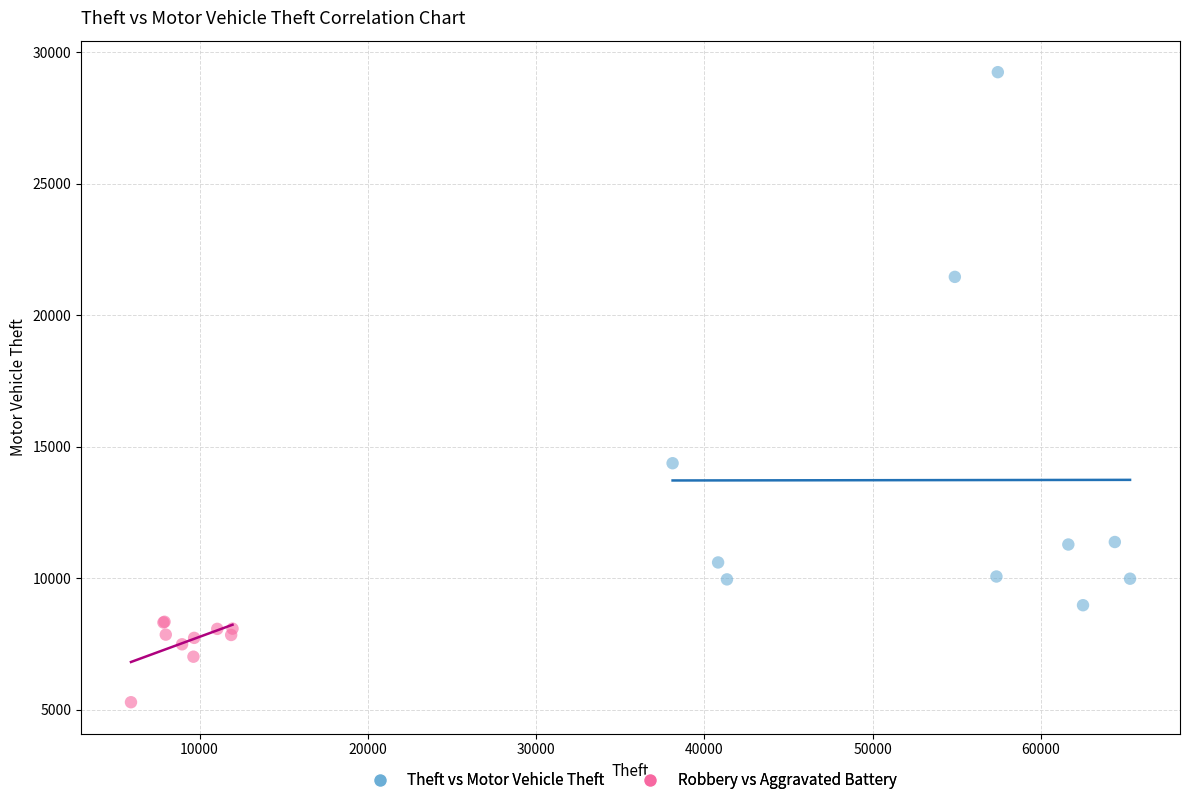

Which series reaches the minimum Y coordinate?

Robbery vs Aggravated Battery